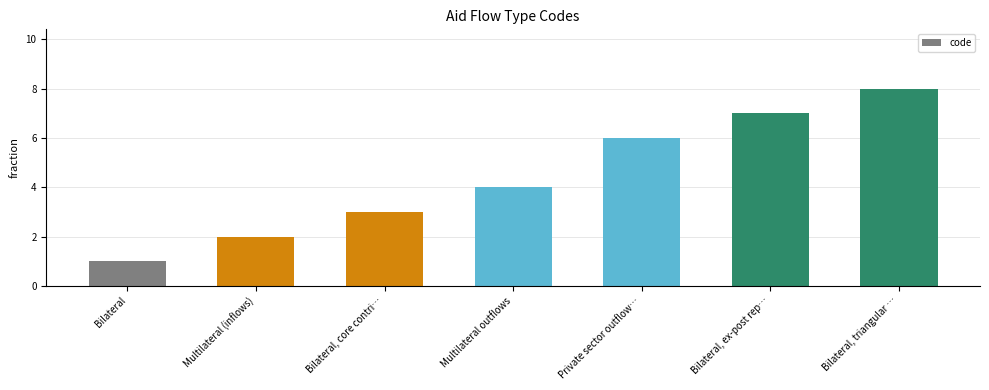

The chart shows a value of 6 at Multilateral outflows. True or false?

False